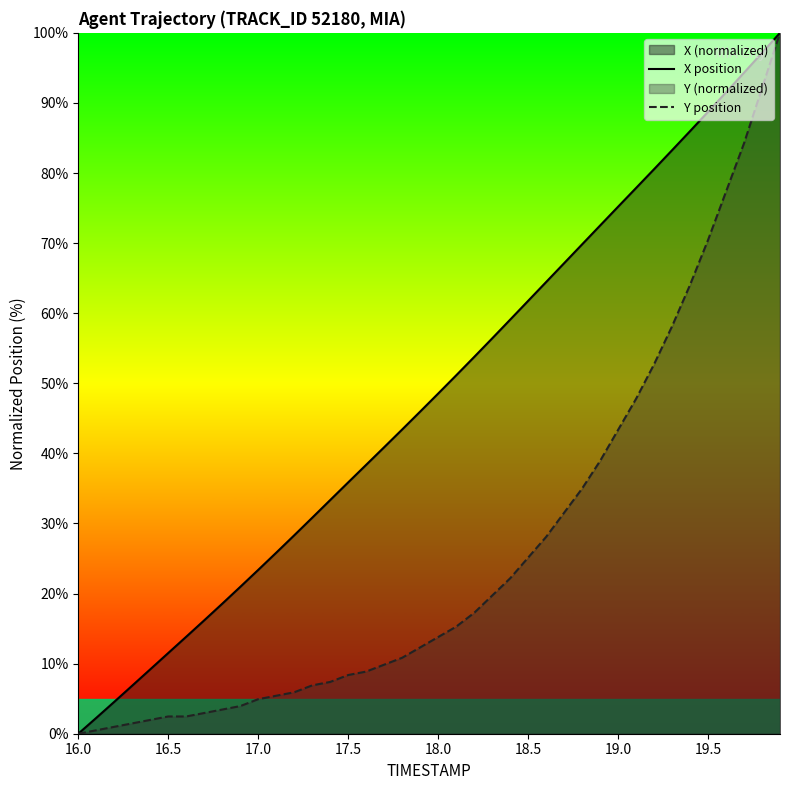

What is the maximum value shown in the chart?

100.0